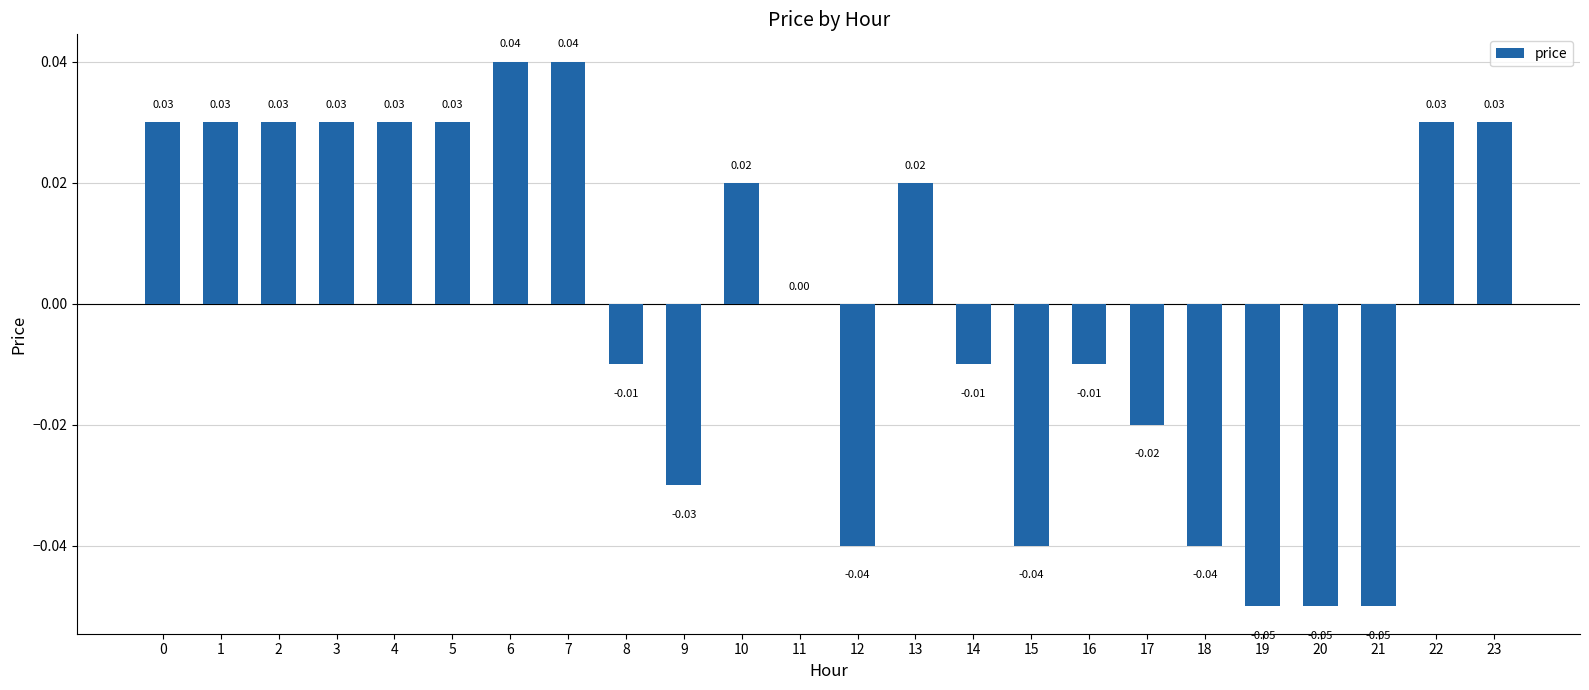

Which has a higher value, 9 or 3?

3